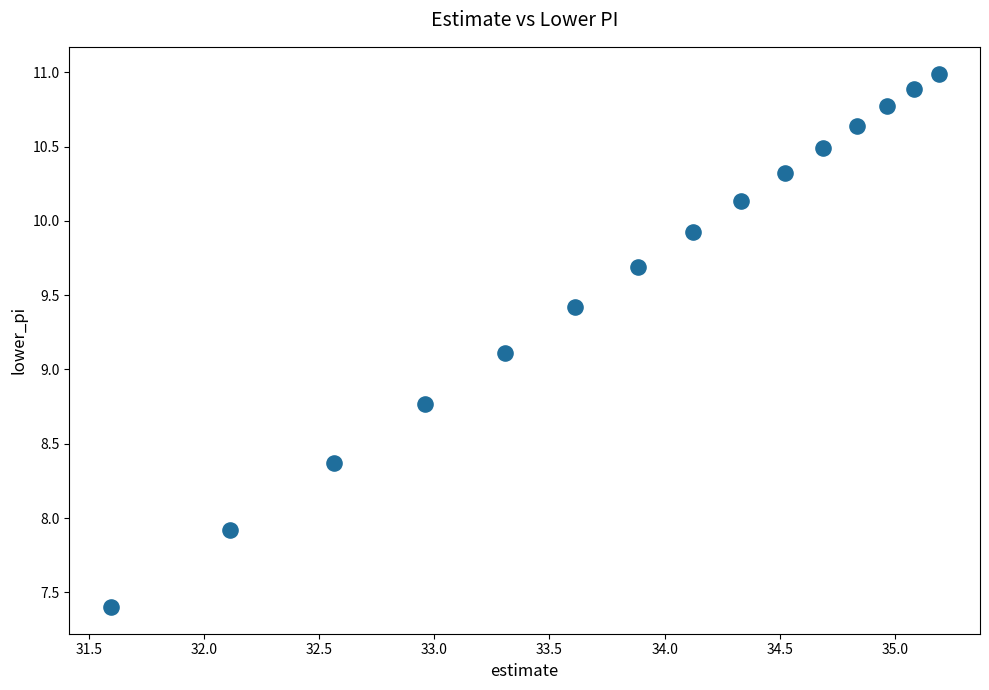

What Y value in the scatter plot is closest to 9?

9.1